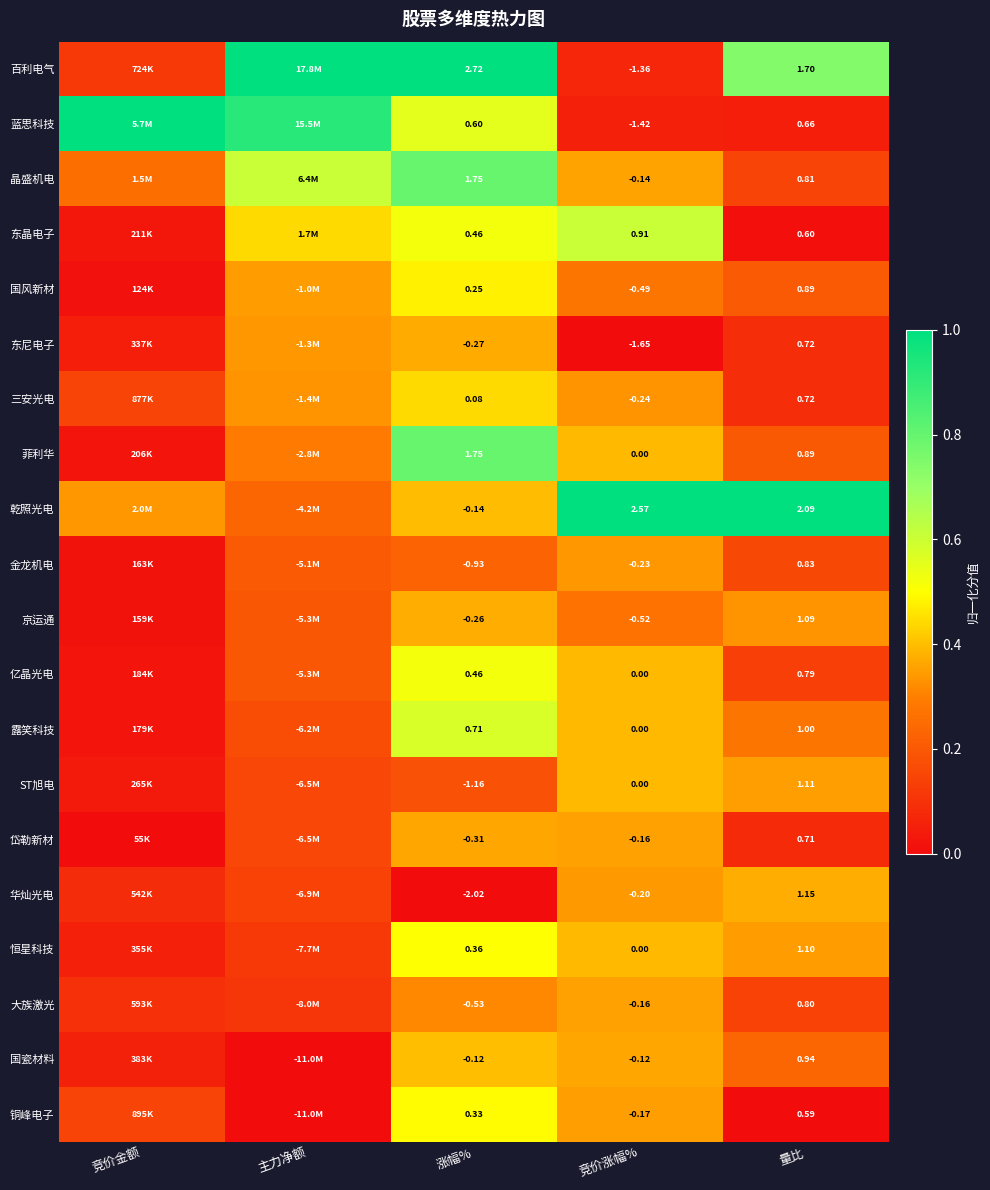

Is the value of 东尼电子 at 竞价涨幅% greater than the value of 晶盛机电 at 竞价涨幅%?

No